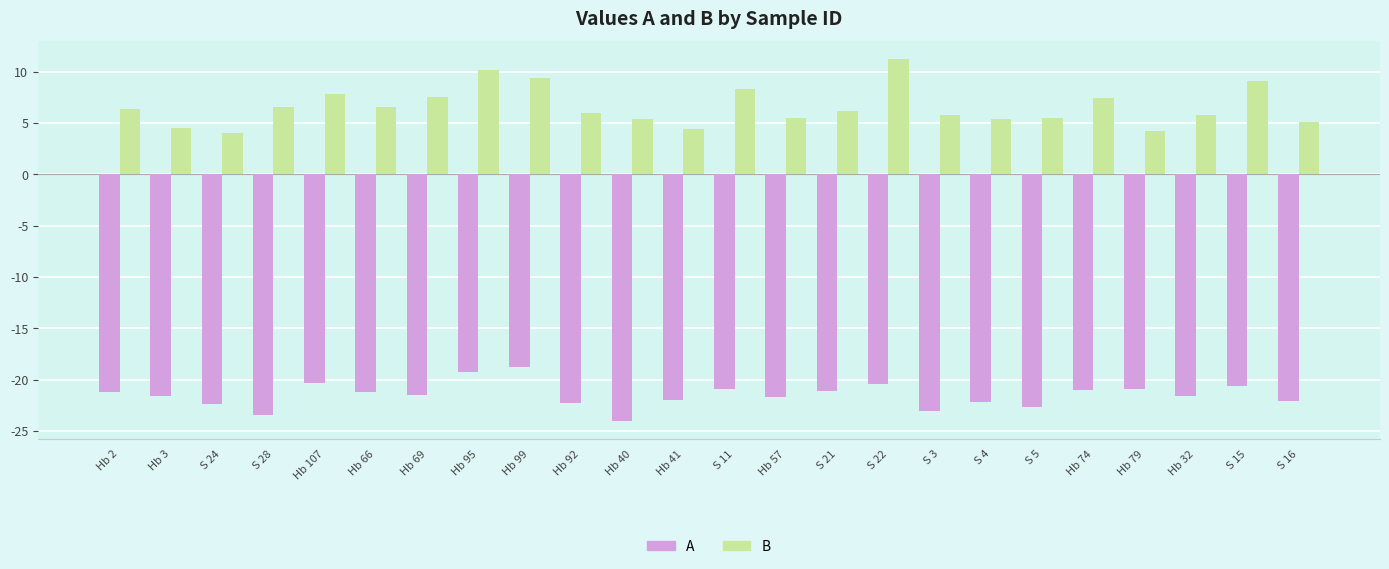

How many distinct data groups are displayed?

2